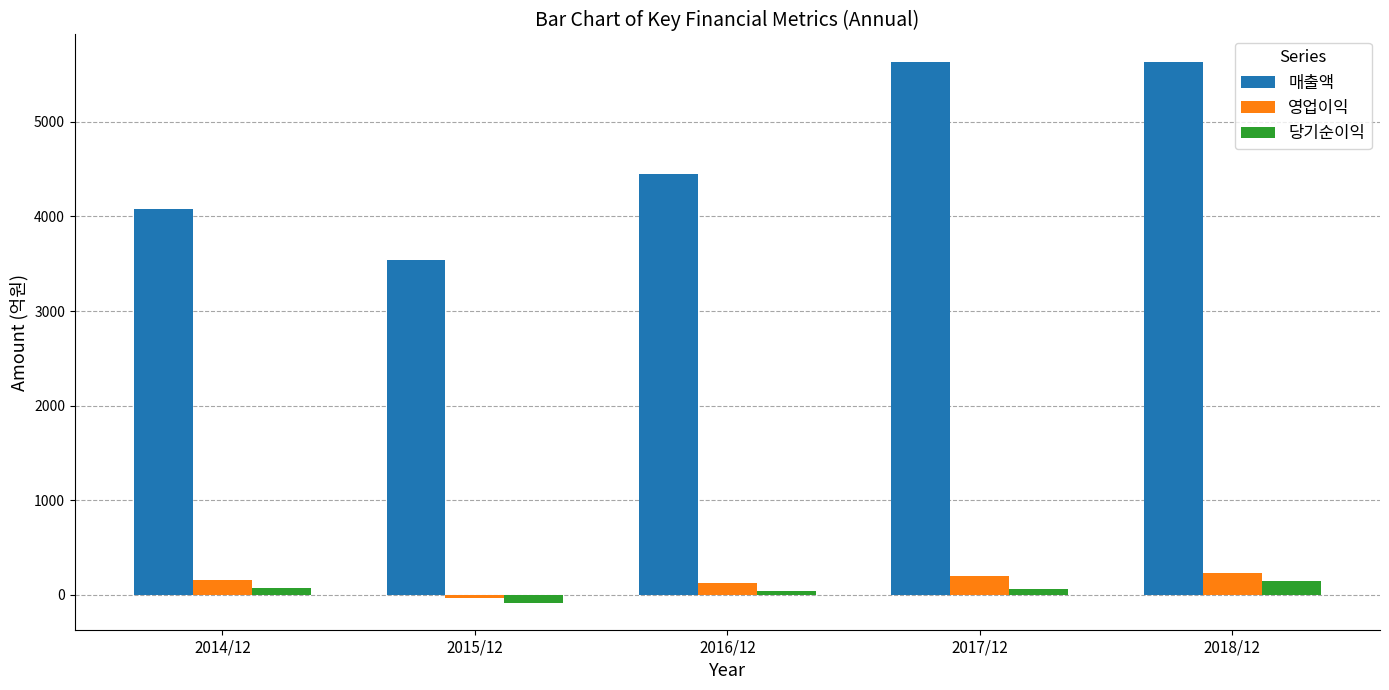

Which series has the widest spread of values?

매출액